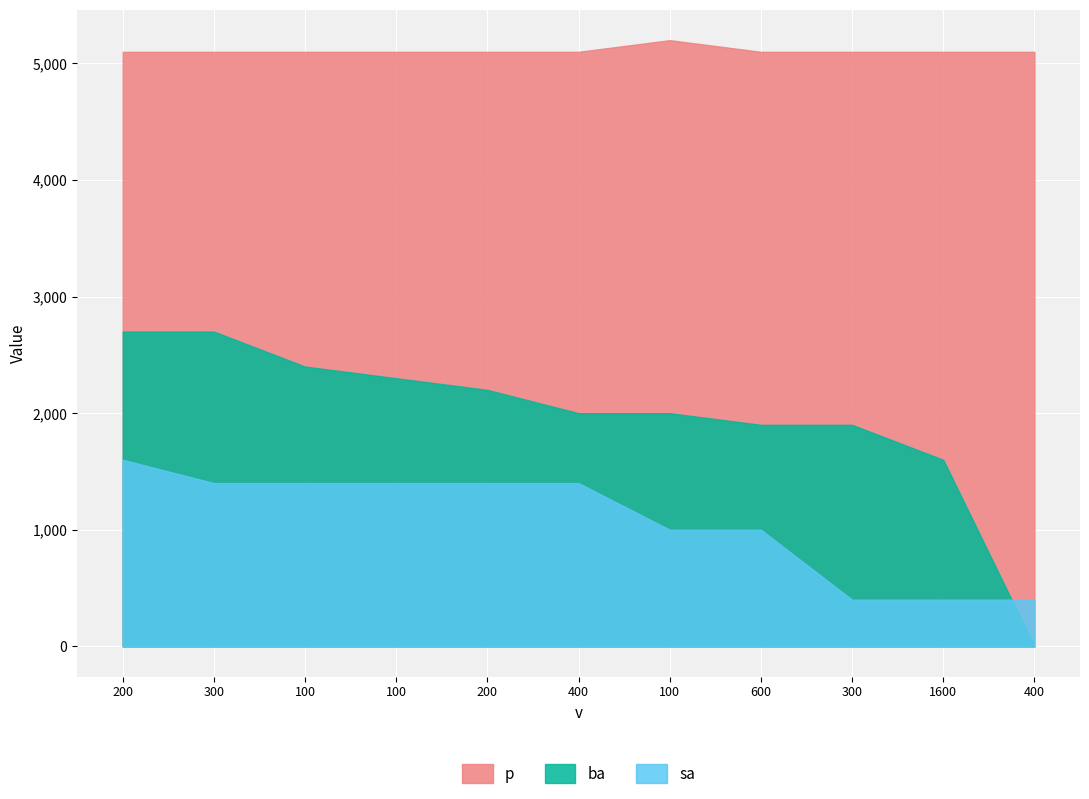

True or false: p and ba intersect in this chart.

False